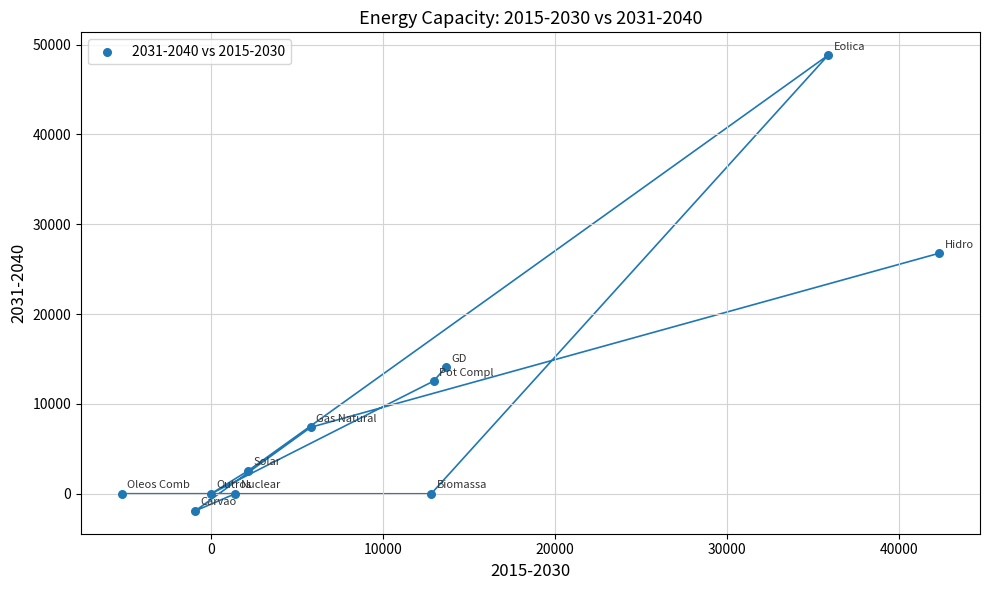

What is the average Y value?

10023